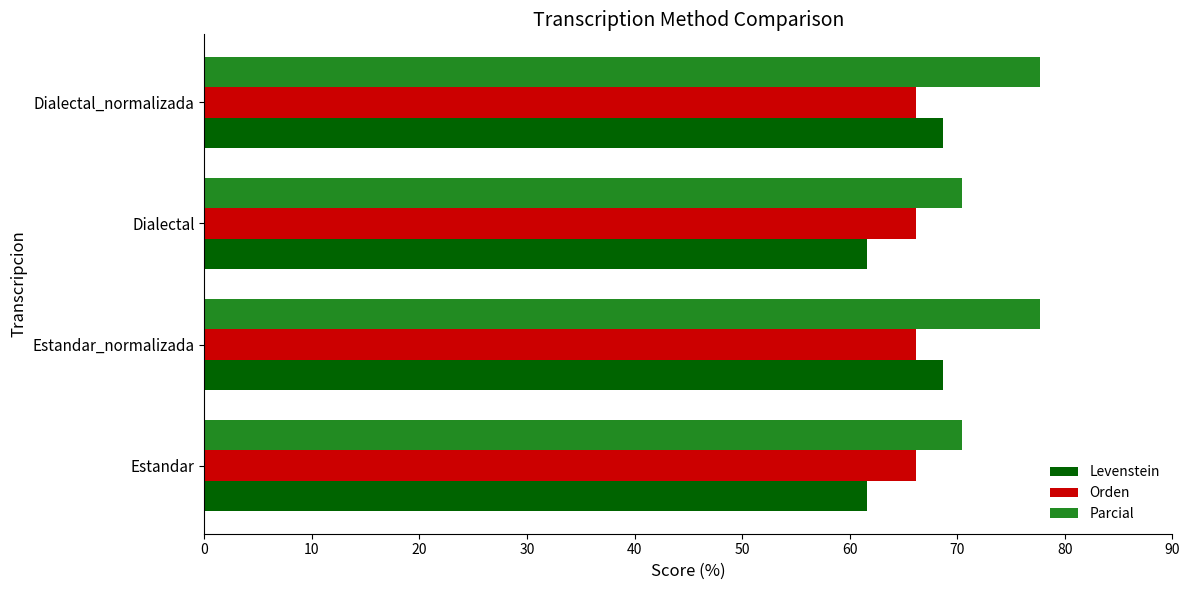

How many distinct data groups are displayed?

3